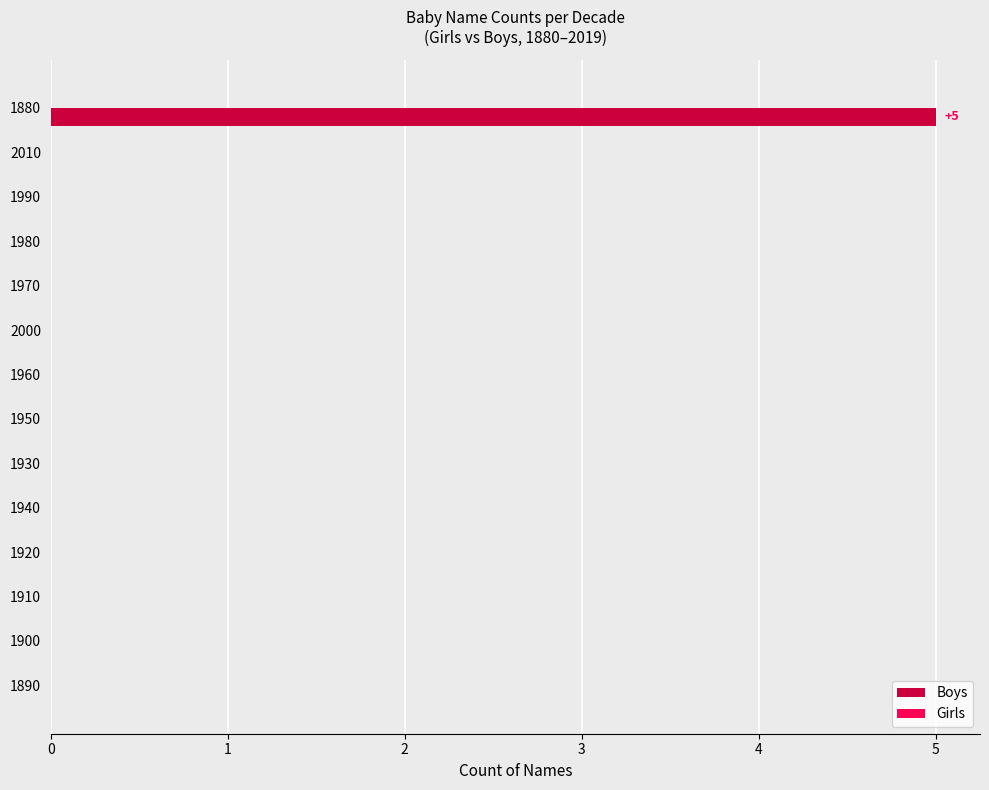

What is the sum of all values?

5